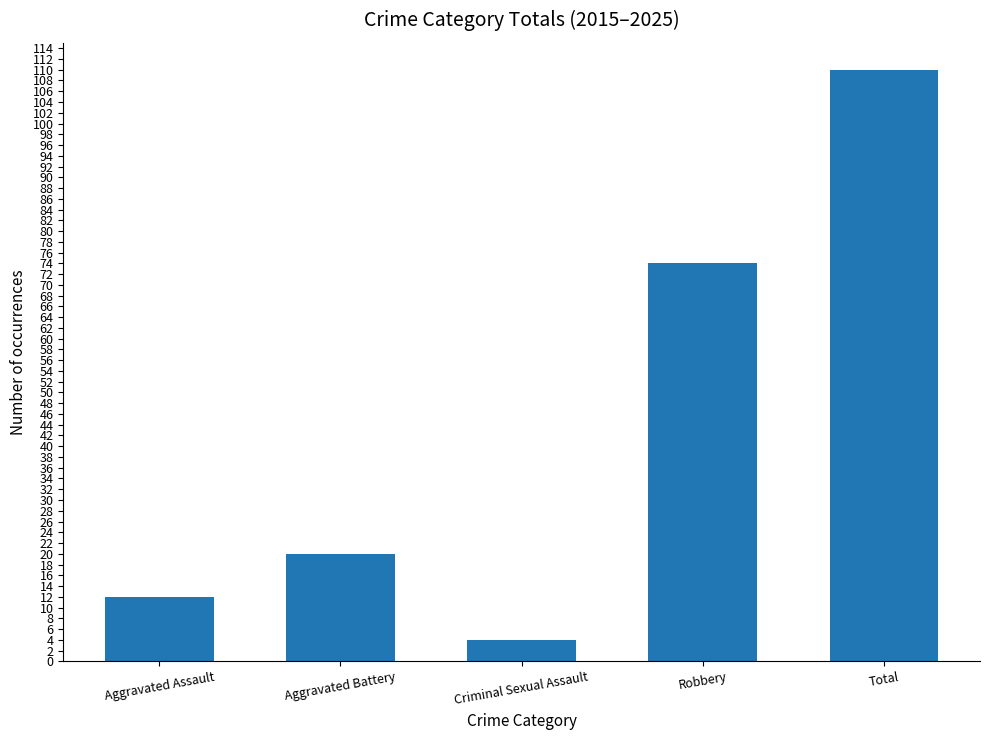

The chart shows a value of 38 at Robbery. True or false?

False